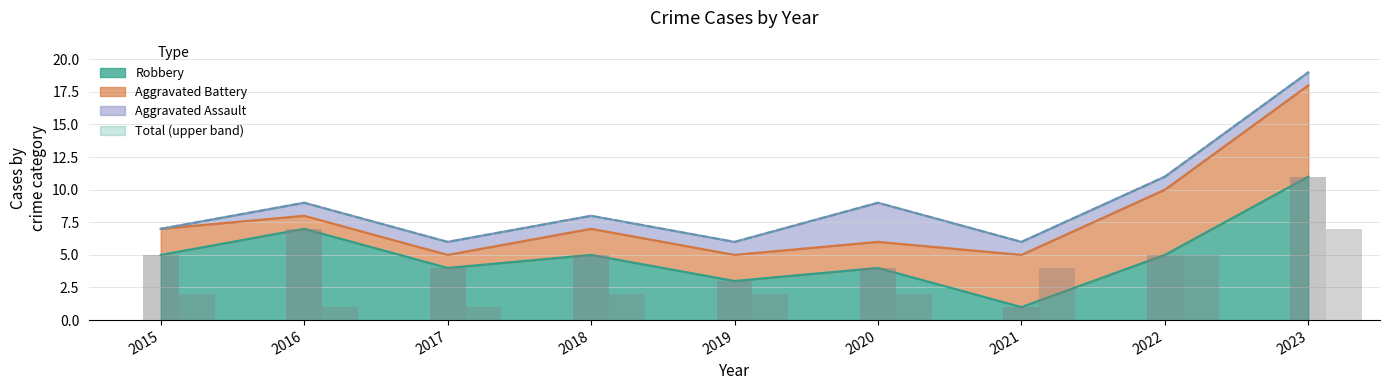

True or false: Robbery has a value of 9 at 2022.

False